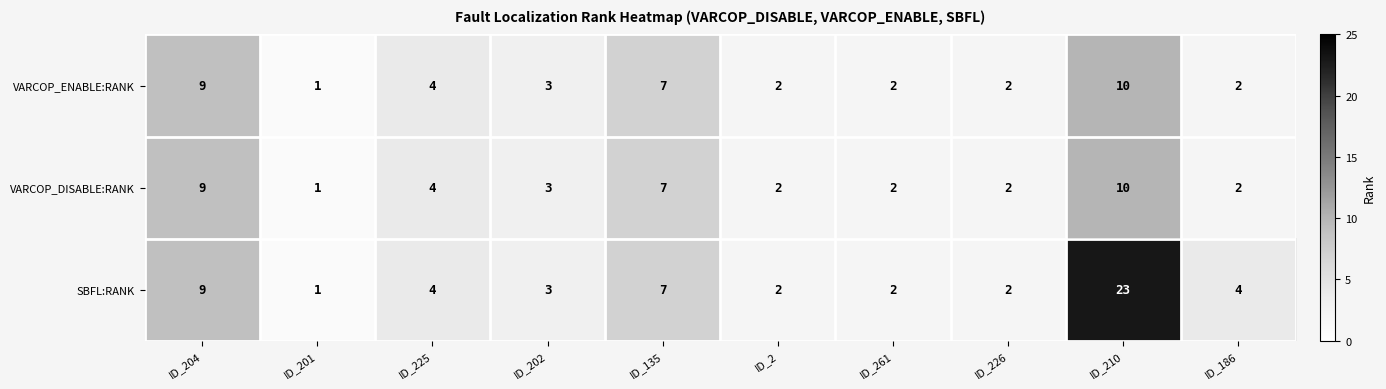

Reading left to right, list all the values displayed in this chart.

VARCOP_ENABLE:RANK: ID_204=9	ID_201=1	ID_225=4	ID_202=3	ID_135=7	ID_2=2	ID_261=2	ID_226=2	ID_210=10	ID_186=2
VARCOP_DISABLE:RANK: ID_204=9	ID_201=1	ID_225=4	ID_202=3	ID_135=7	ID_2=2	ID_261=2	ID_226=2	ID_210=10	ID_186=2
SBFL:RANK: ID_204=9	ID_201=1	ID_225=4	ID_202=3	ID_135=7	ID_2=2	ID_261=2	ID_226=2	ID_210=23	ID_186=4